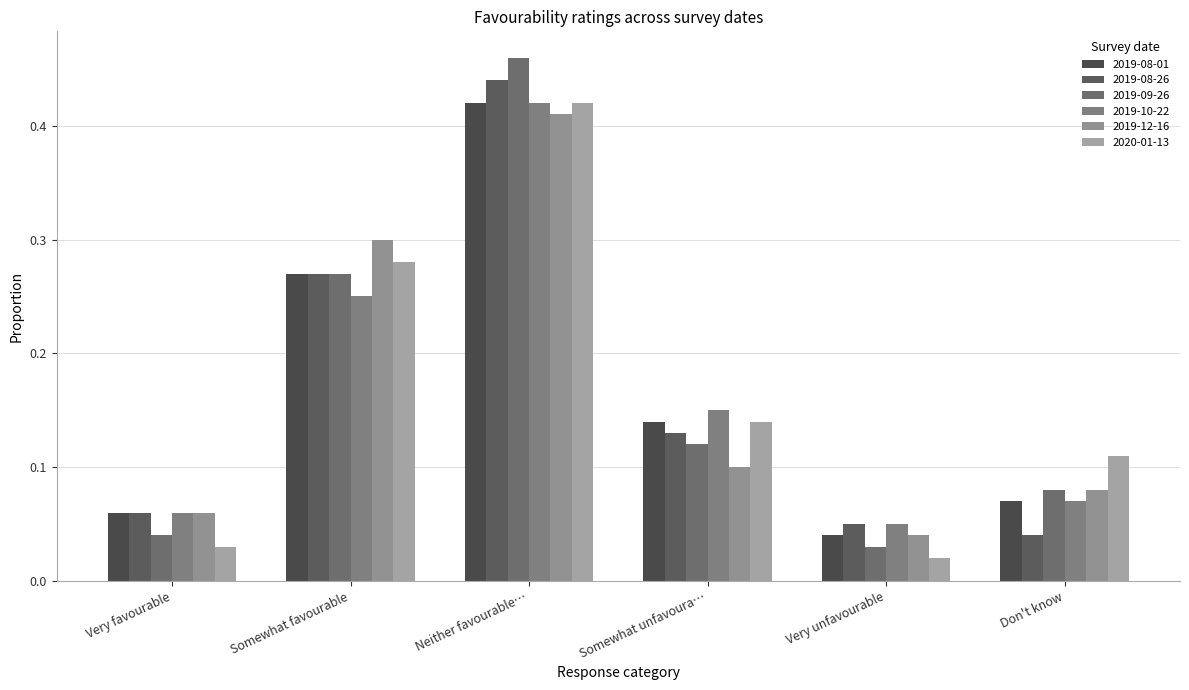

What are all the series names shown in the legend?

2019-08-01, 2019-08-26, 2019-09-26, 2019-10-22, 2019-12-16, 2020-01-13